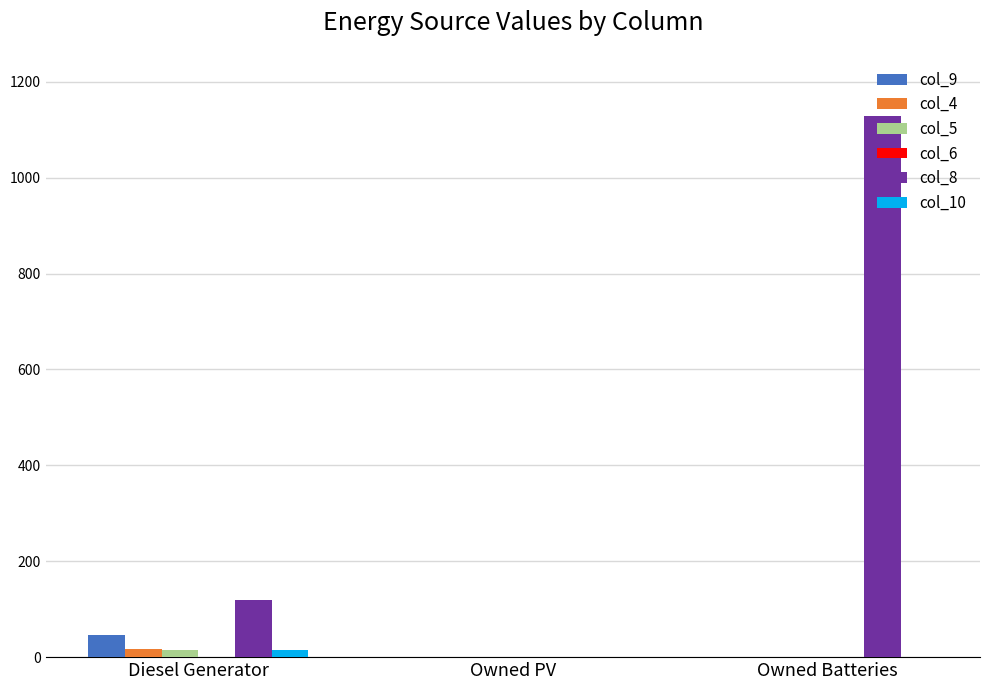

Which category has the highest value in the col_8 series?

Owned Batteries